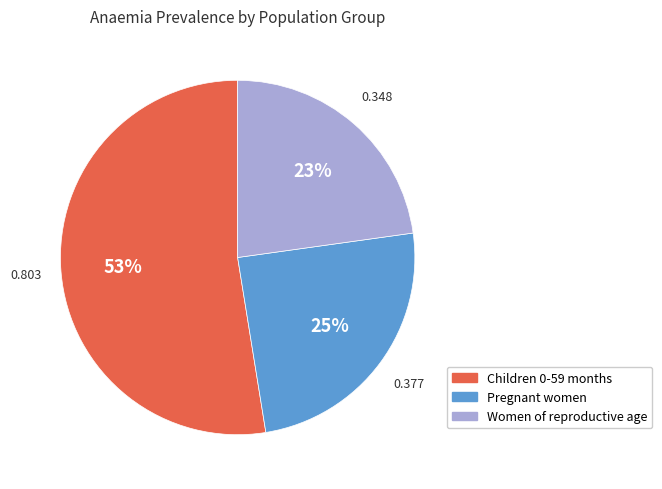

True or false: Children 0-59 months accounts for 53% of the total.

True